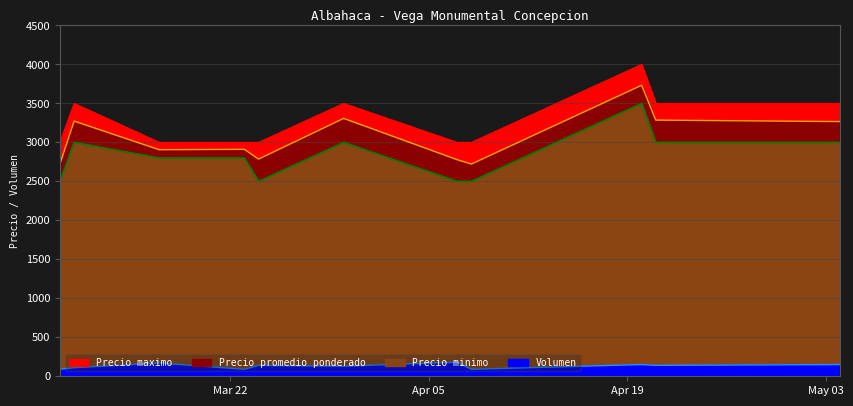

What is the difference between the Volumen values at 2022-04-07 and 2022-04-21?

40